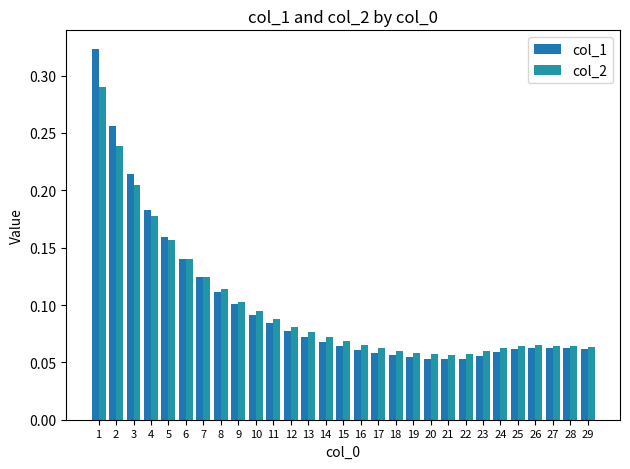

Which category has the lowest value in the col_1 series?

21